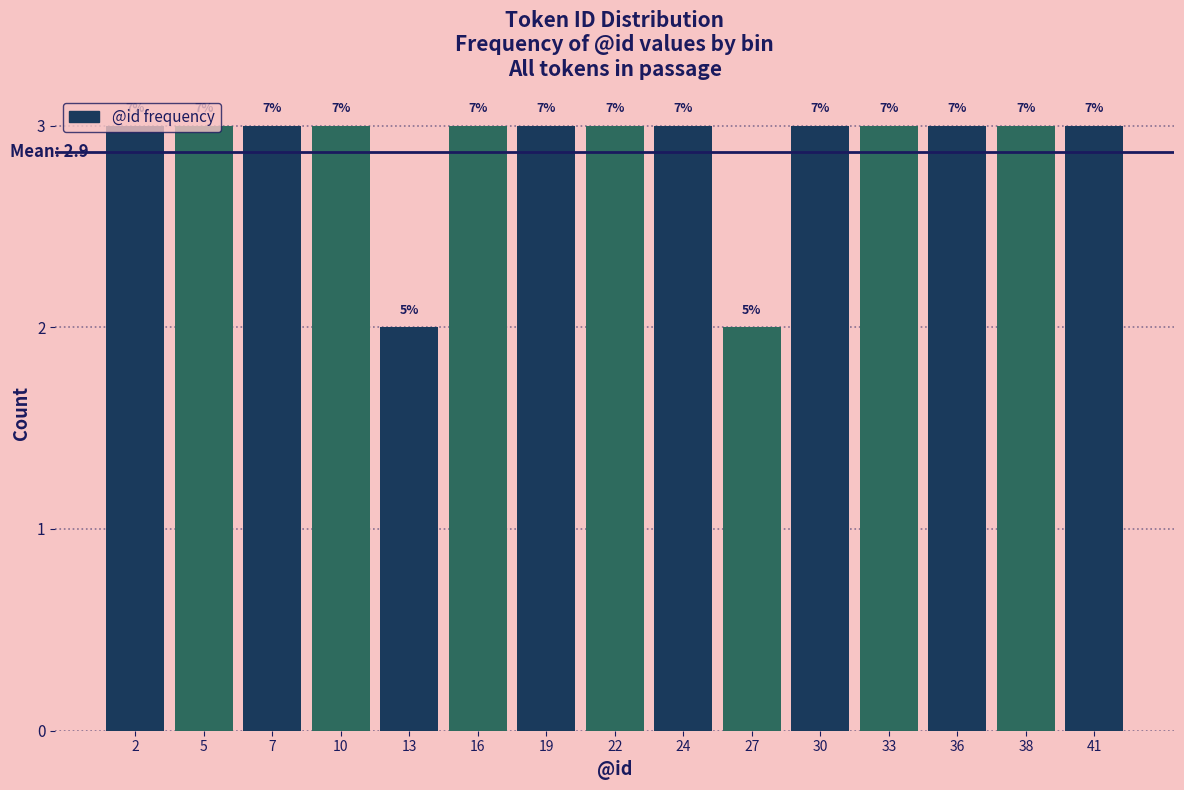

Are the bars horizontal?

No